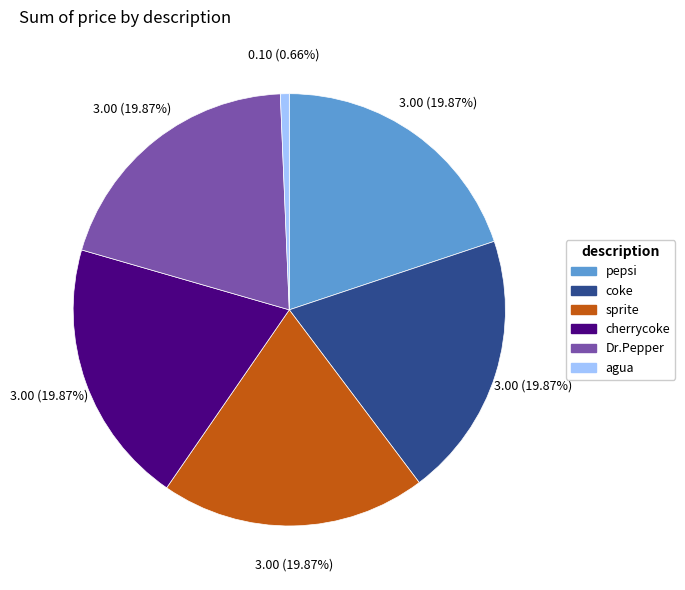

Is agua the majority of the pie?

No